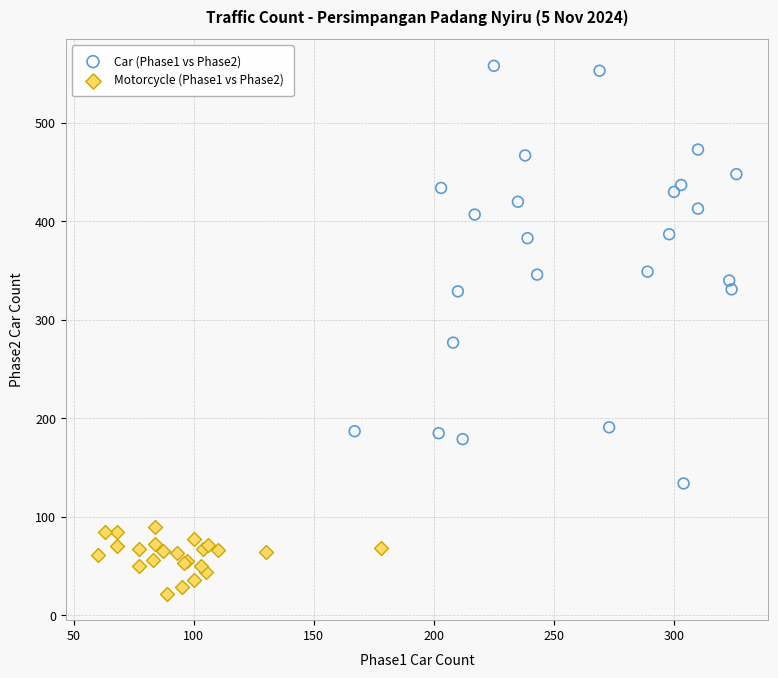

Which series contains the highest Y value?

Car (Phase1 vs Phase2)